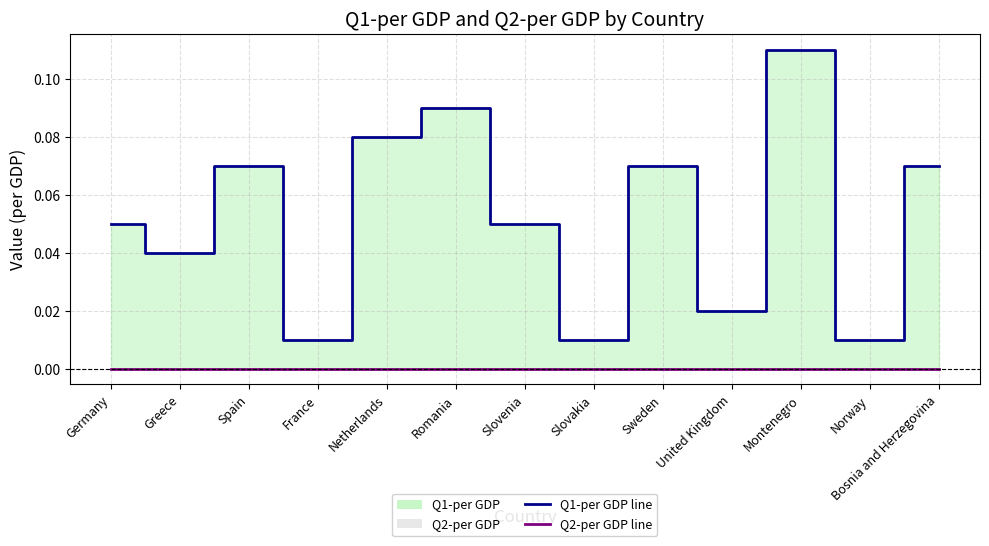

How many interior local peaks does the Q1-per GDP line series have?

4